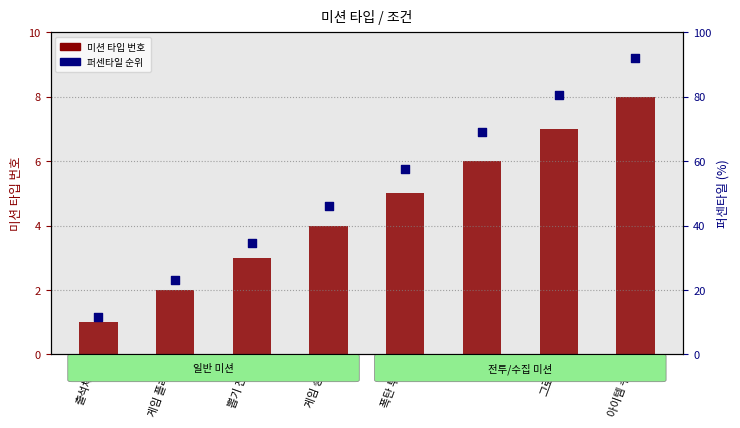

Which series has the largest total across all categories?

순위 (퍼센타일)